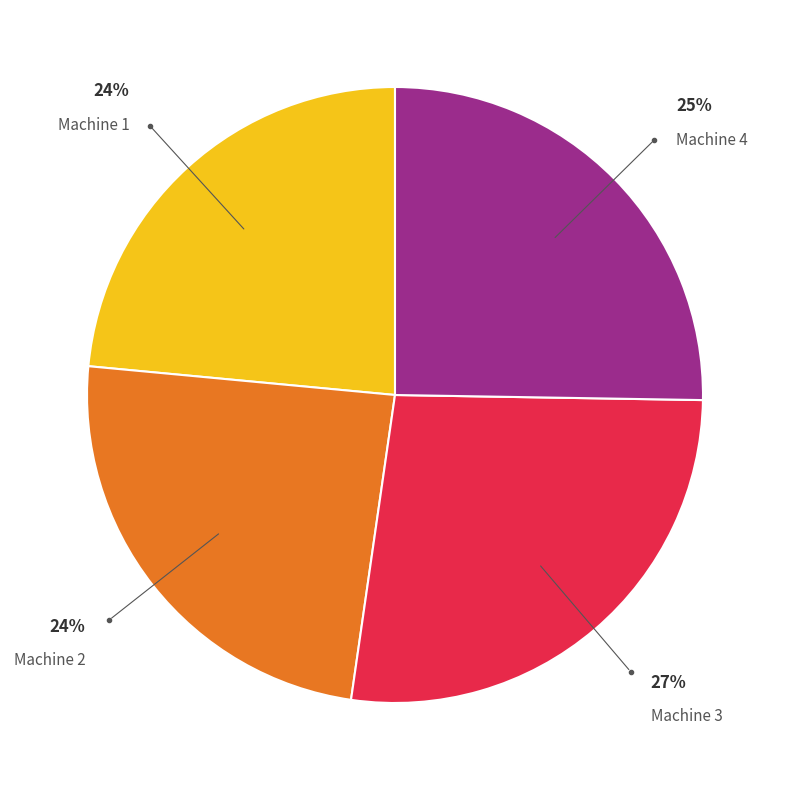

How many segments does this pie chart have?

4